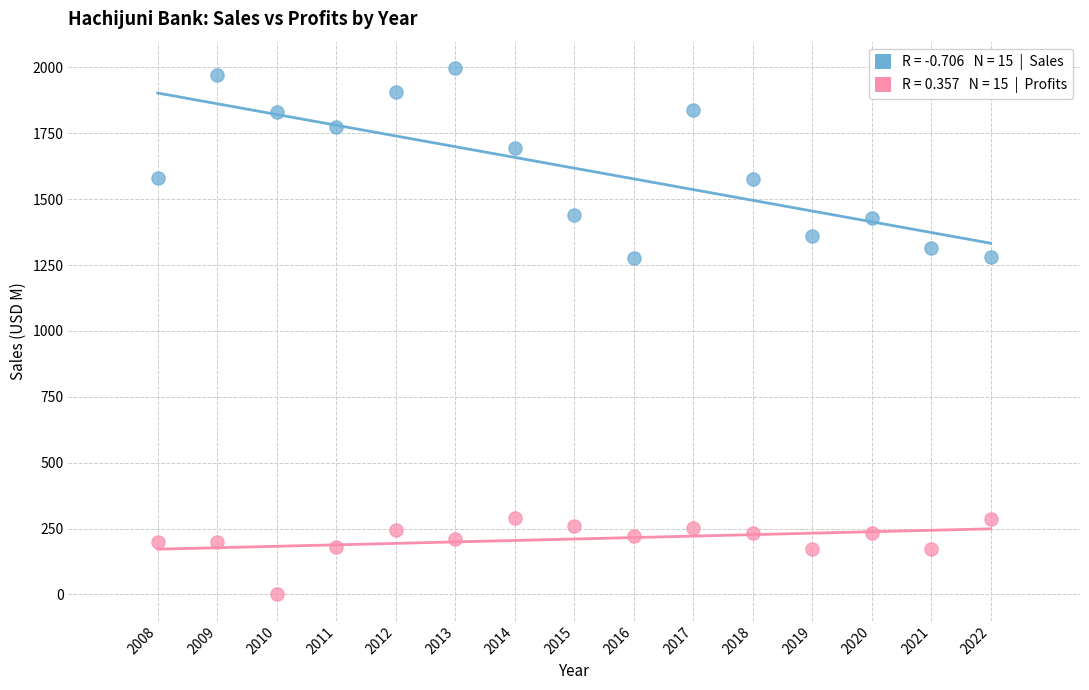

Across all data points, what is the range of X values (max minus min)?

14.0